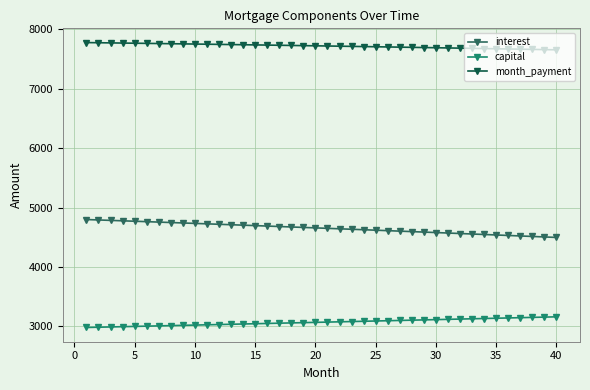

What is the value of the interest point at the 26th from the left?

4611.4